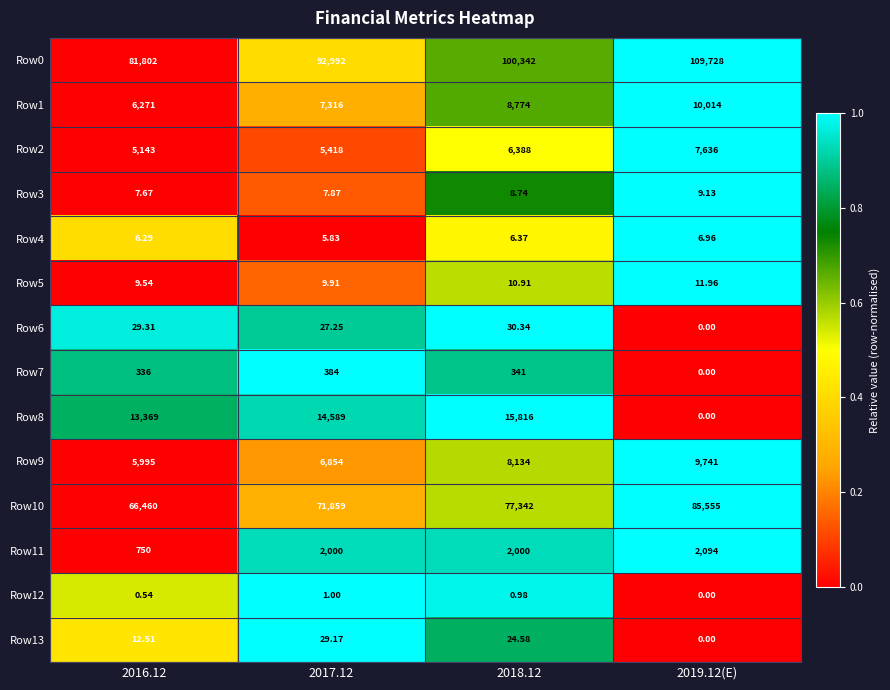

Is the value of Row7 at 2017.12 greater than the value of Row0 at 2016.12?

No